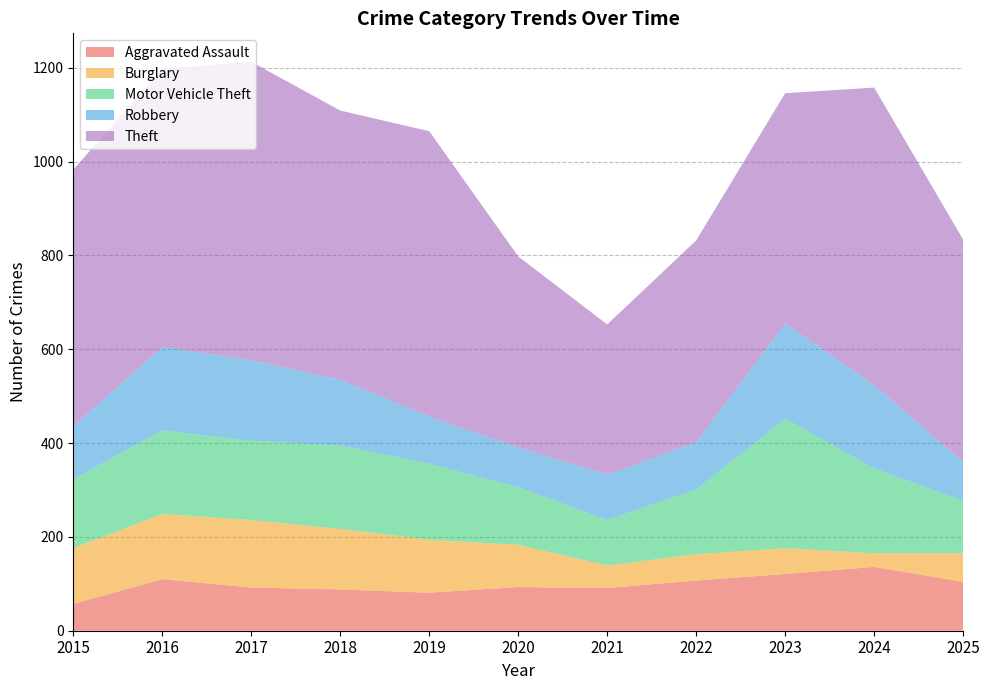

Reading left to right, transcribe all the data shown in this chart.

Aggravated Assault: 57	110	92	88	81	93	91	107	121	136	104
Burglary: 119	139	144	129	113	90	48	56	55	29	61
Motor Vehicle Theft: 147	178	169	178	162	123	97	138	276	181	112
Robbery: 113	178	172	140	101	85	97	101	203	178	83
Theft: 547	593	636	574	608	407	320	430	491	634	474